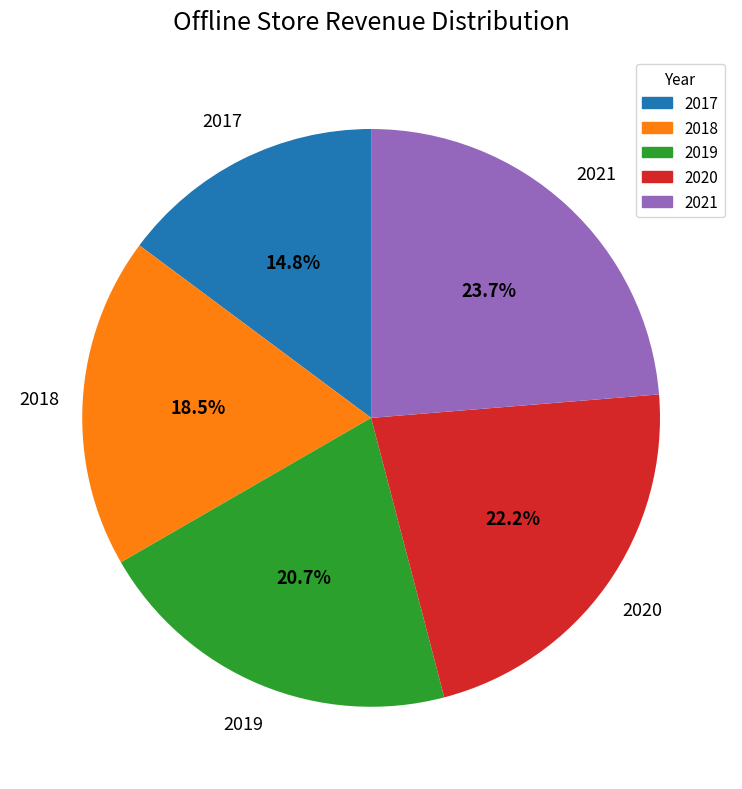

Is 2020 the majority of the pie?

No